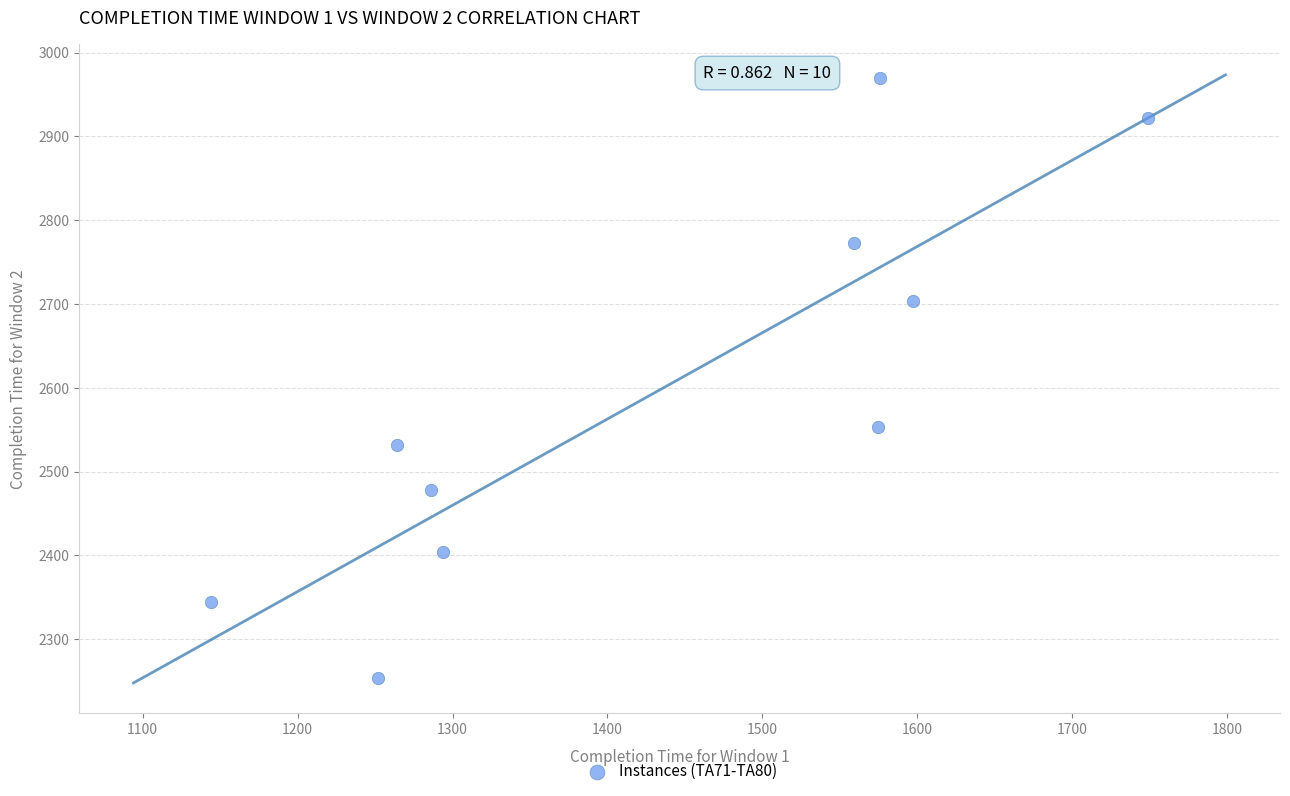

What is the average X value?

1430